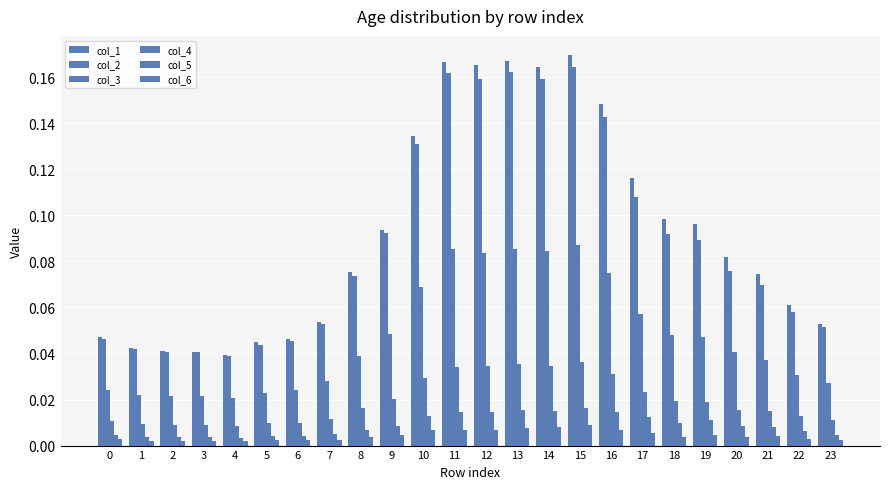

Which series changed the most between 6 and 21?

col_1